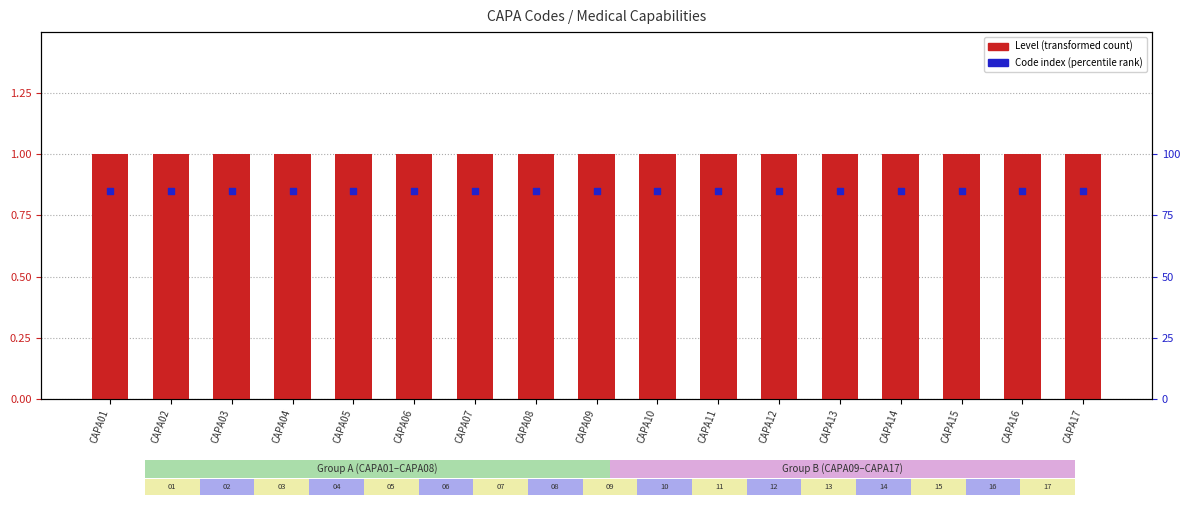

At how many categories does at least one series exceed 0?

17